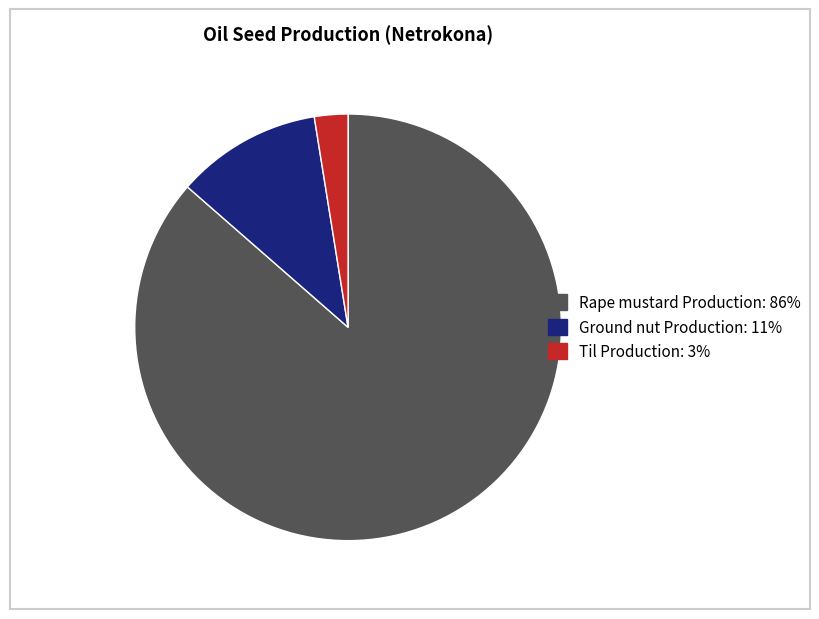

How many segments does this pie chart have?

3